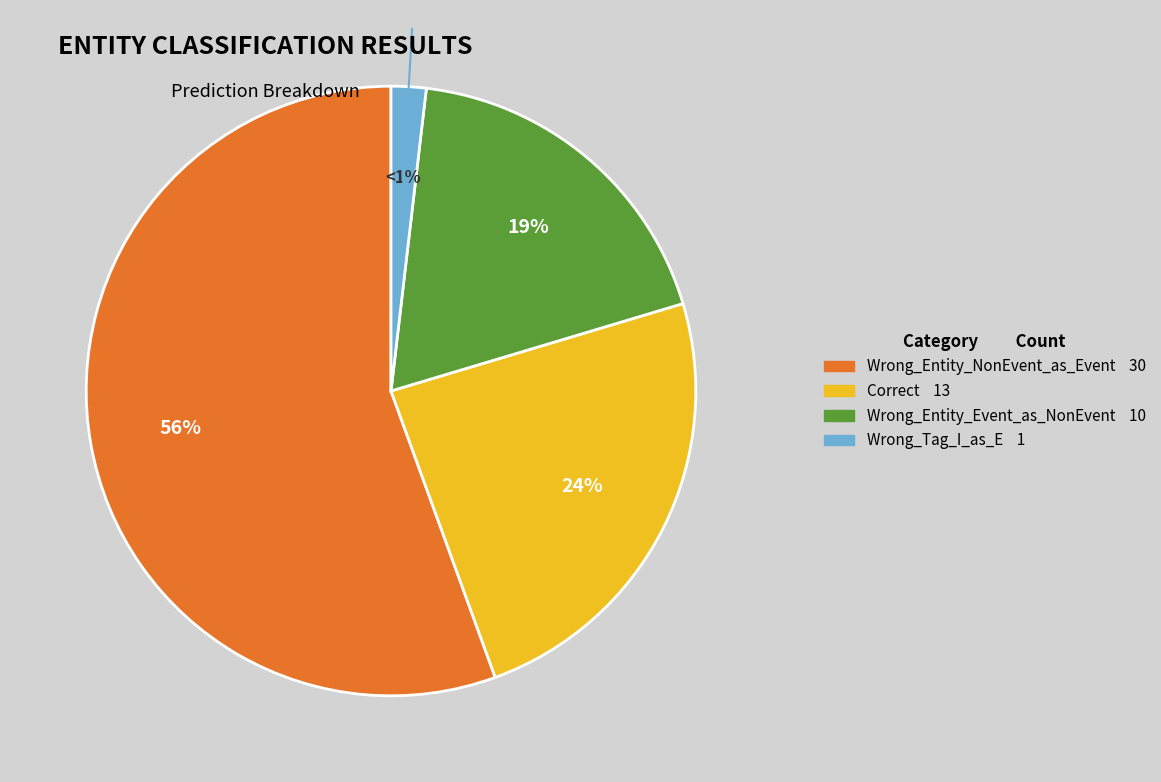

Is there a majority slice in this chart?

Yes